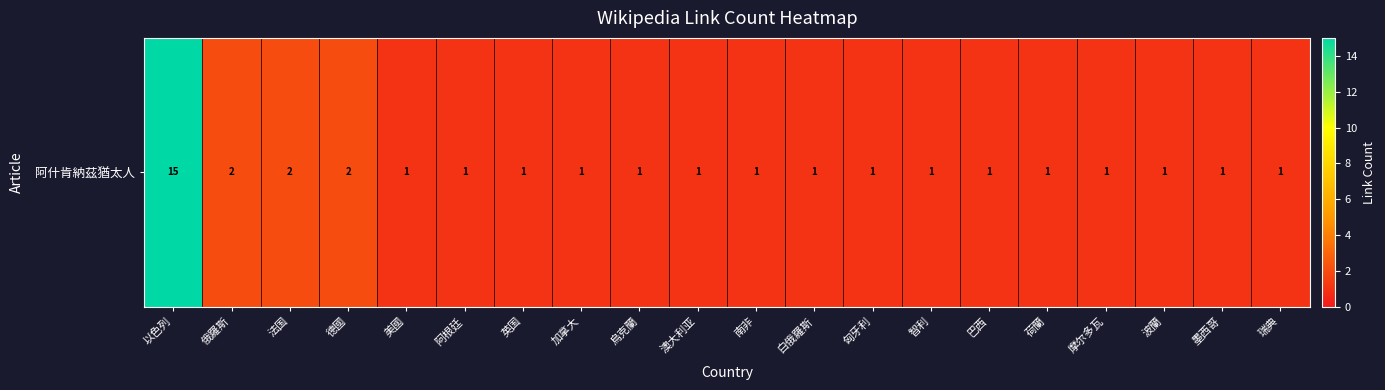

Reading left to right, extract all data points from this chart.

15	2	2	2	1	1	1	1	1	1	1	1	1	1	1	1	1	1	1	1